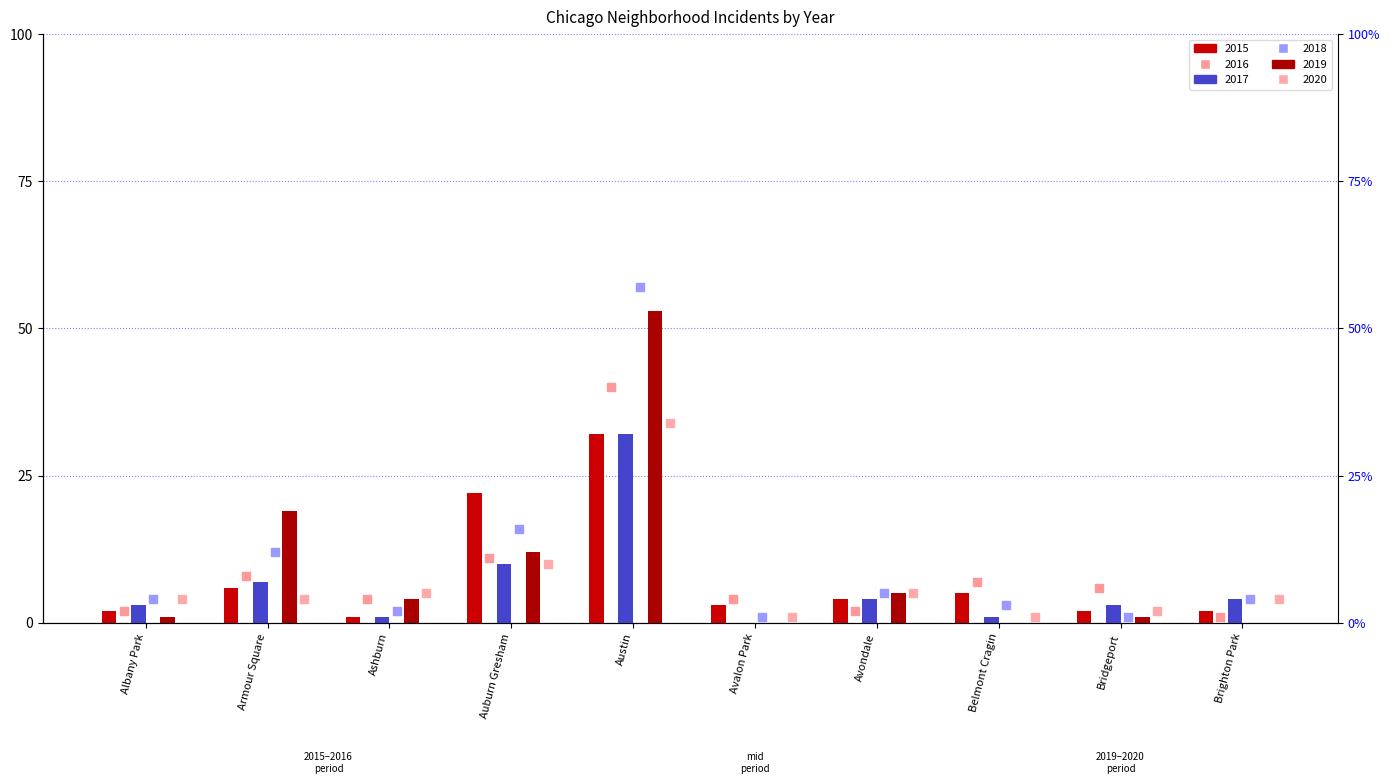

What are all the series names shown in the legend?

2015, 2016, 2017, 2018, 2019, 2020